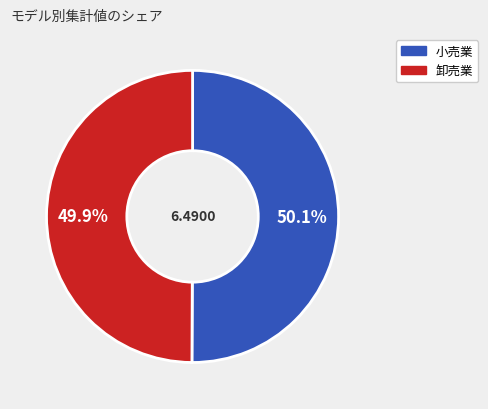

How many segments does this pie chart have?

2